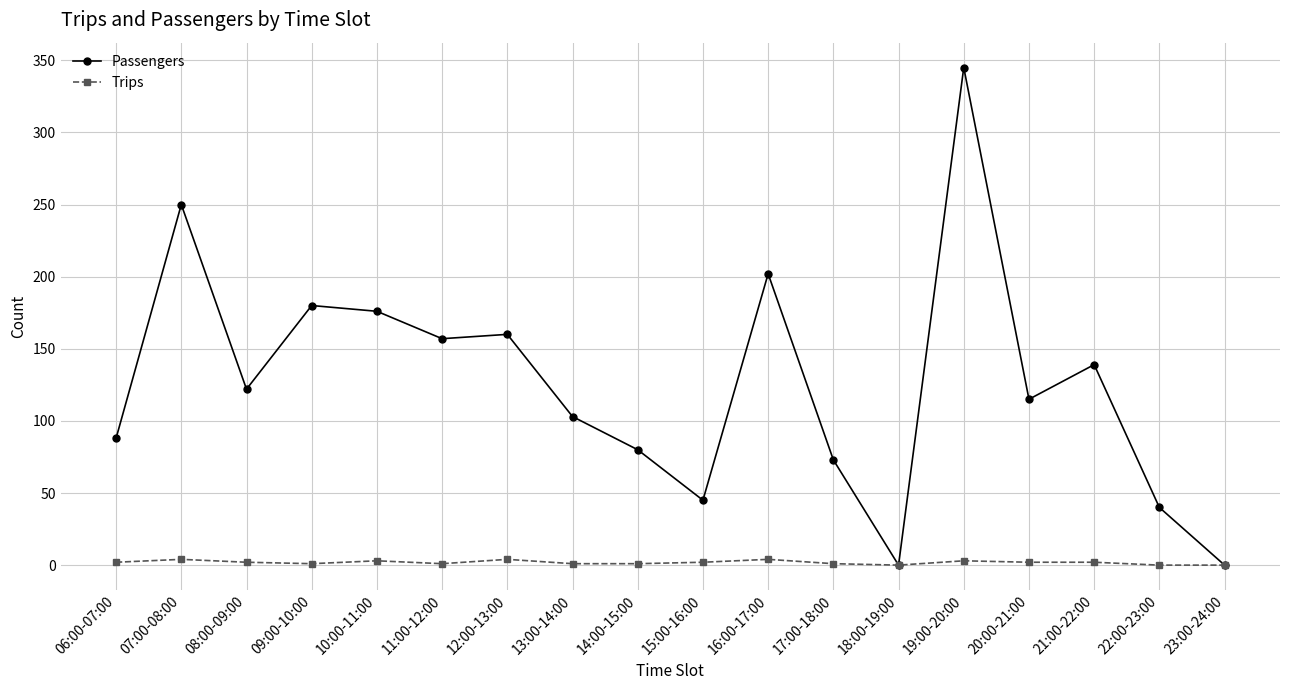

Rank the series by their maximum value, from lowest to highest.

Trips, Passengers